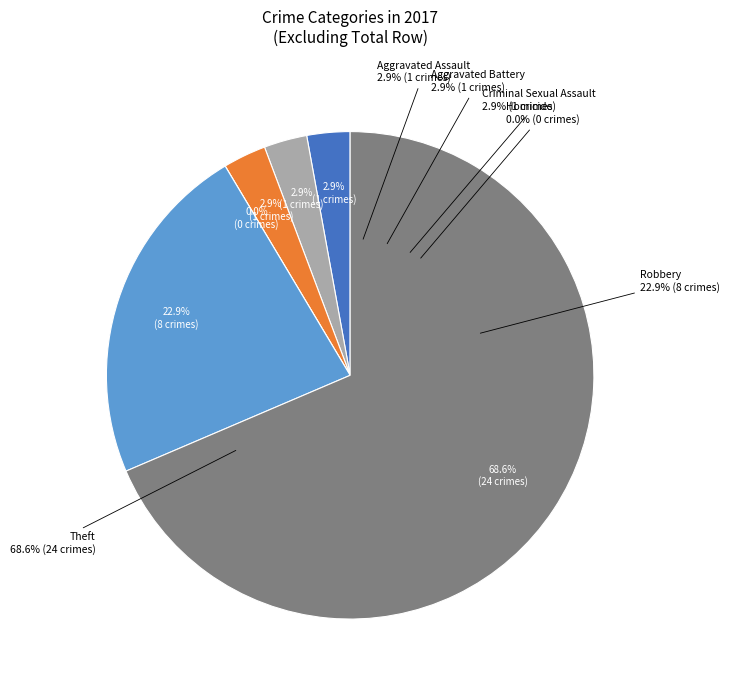

What portion of the pie excludes Aggravated Assault?

97.1%